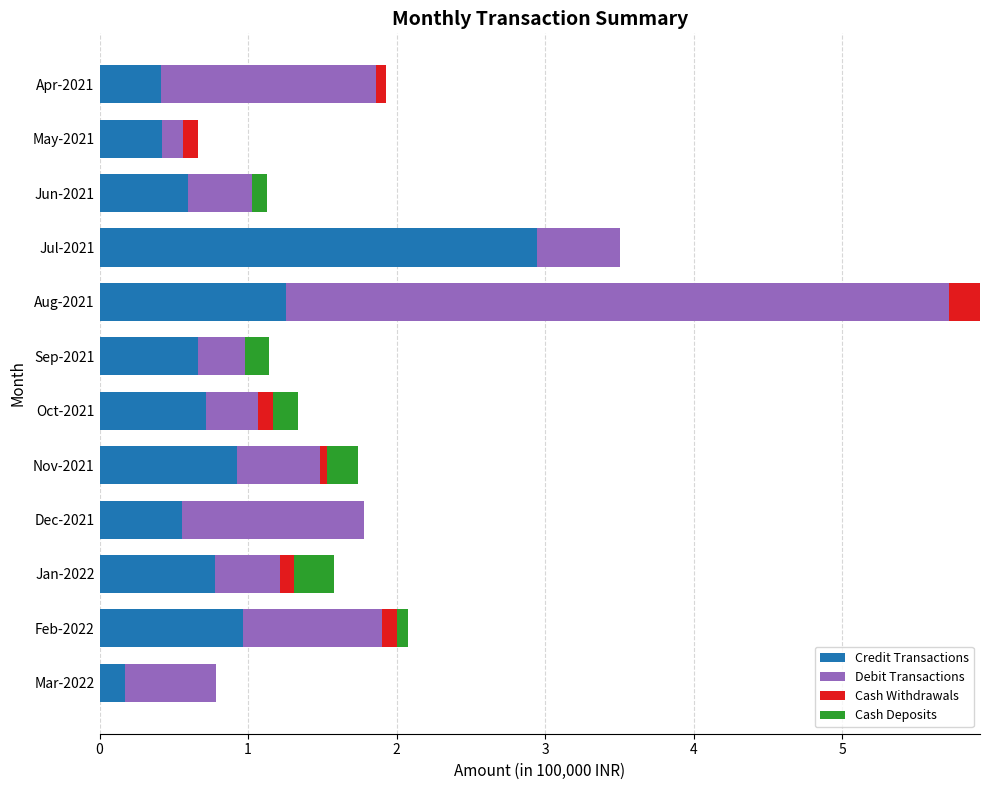

Is it true that Credit Transactions equals 2.1 at Aug-2021?

False